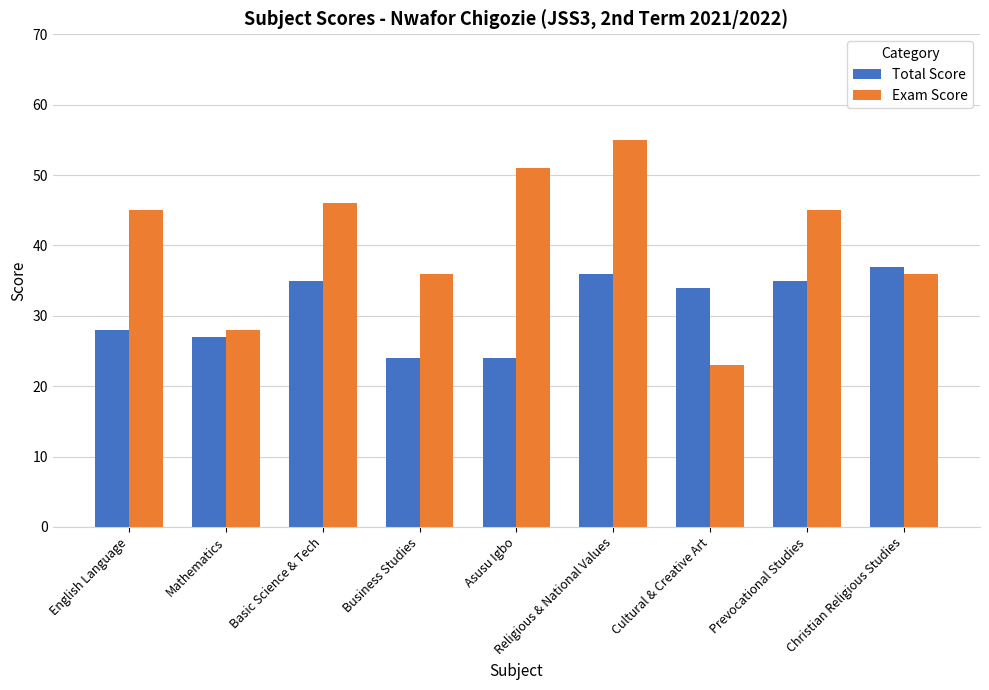

How many bars are there in each group?

2